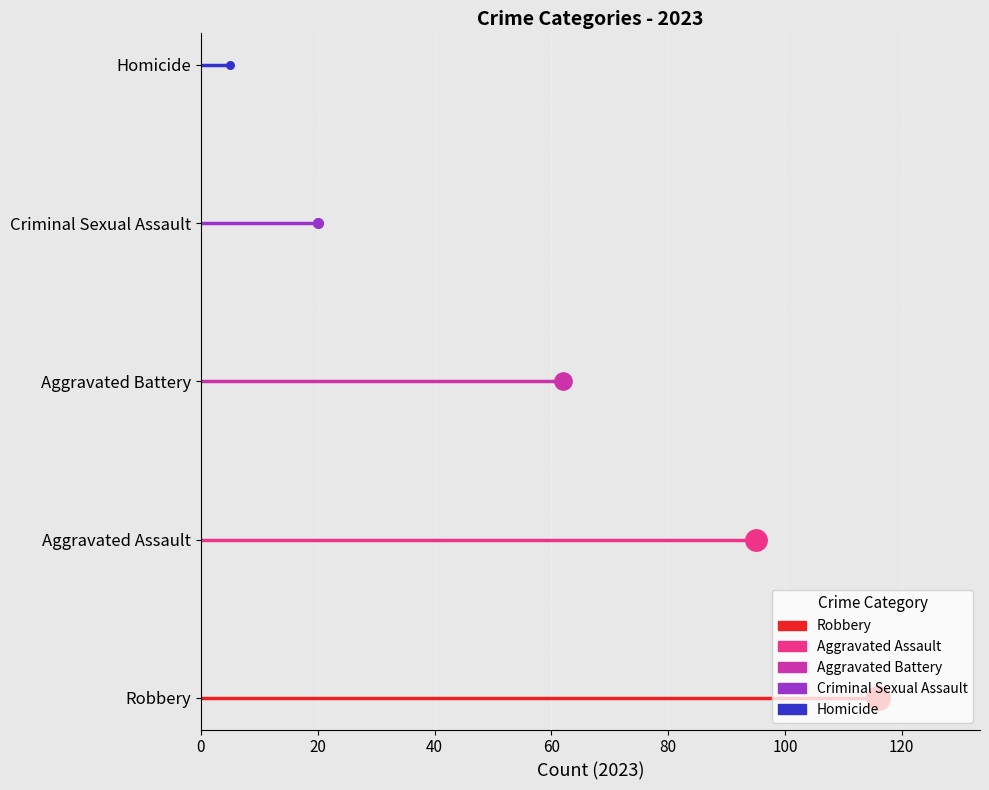

Which series reaches the minimum Y coordinate?

Robbery